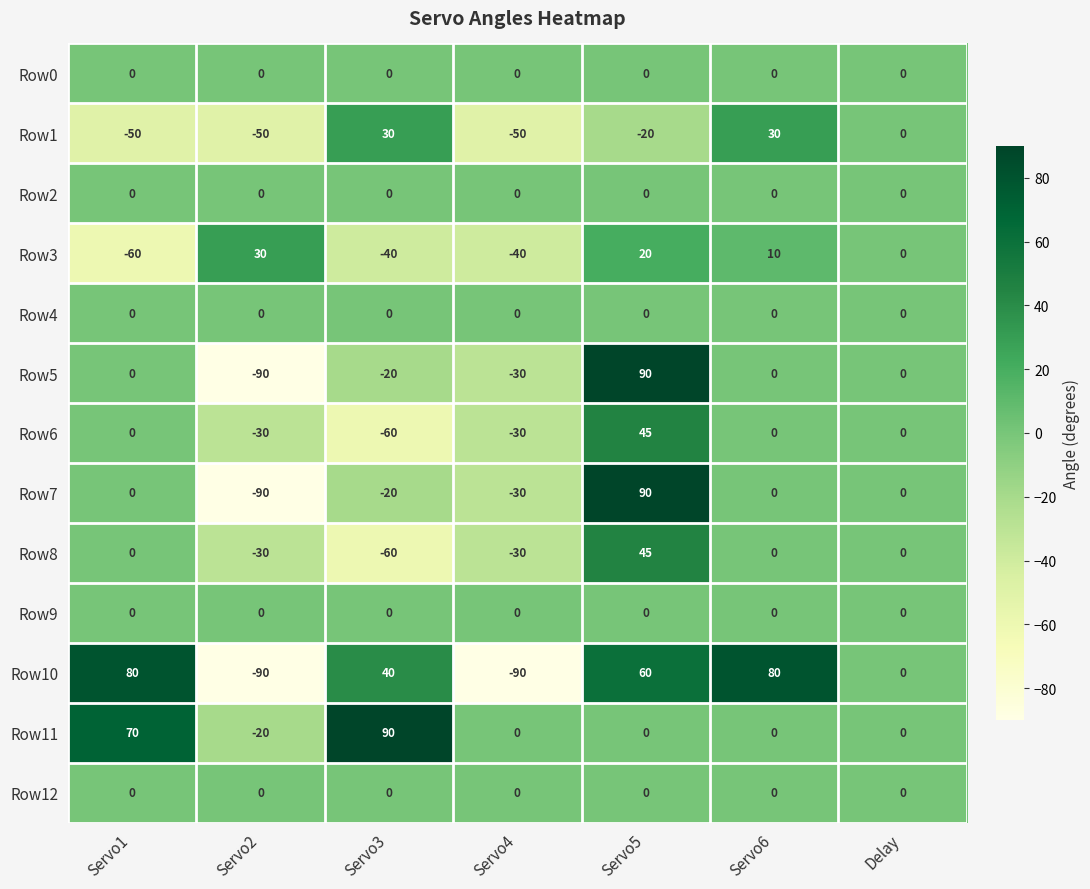

How many negative values does the Row7 series have?

3